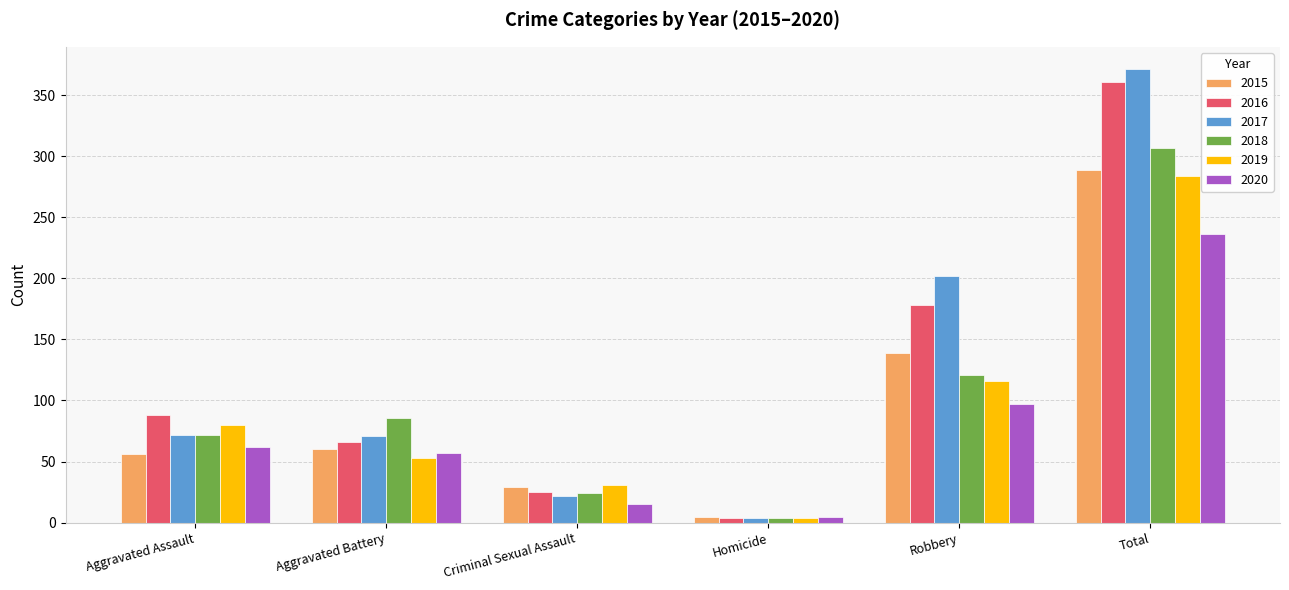

What is the difference between the 2015 values at Aggravated Battery and Criminal Sexual Assault?

31